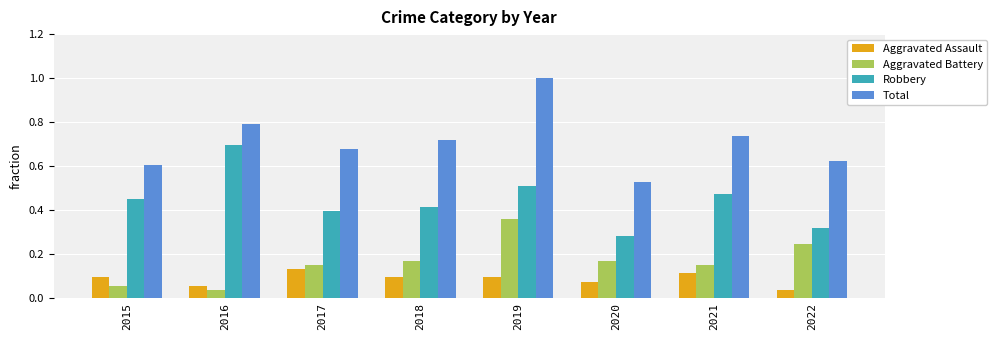

Which category has the highest value across all series?

2019